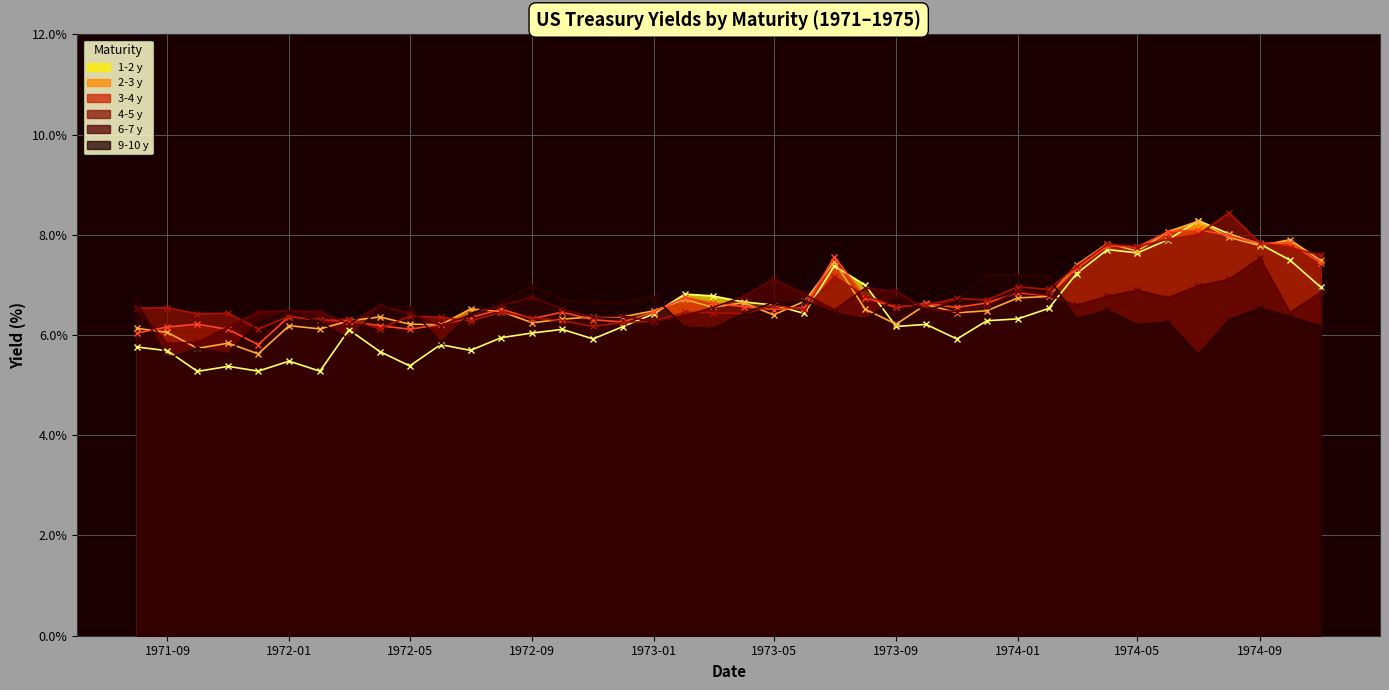

Which has a higher value, 1972-07 or 1974-07?

1974-07